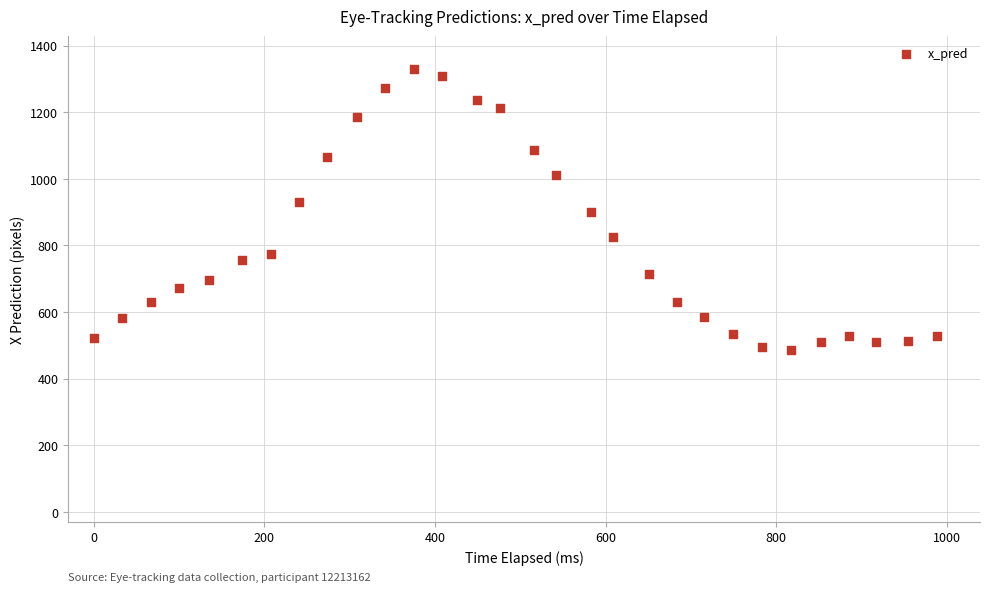

What is the range of Y values (max minus min)?

843.4